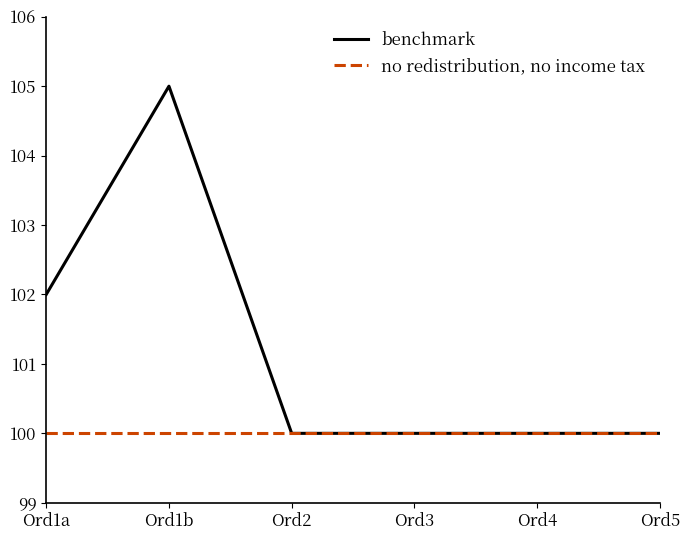

Which series has the widest spread of values?

benchmark